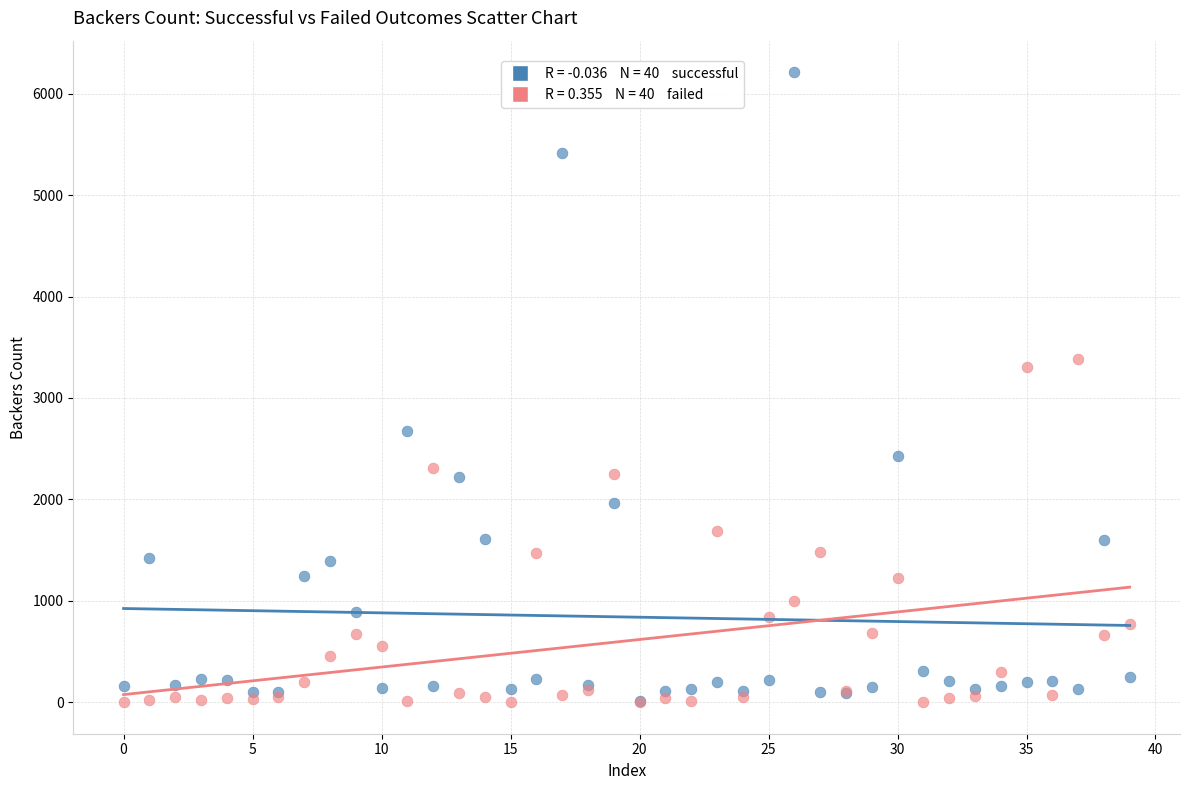

Across all series, what Y value is closest to 3106?

3304